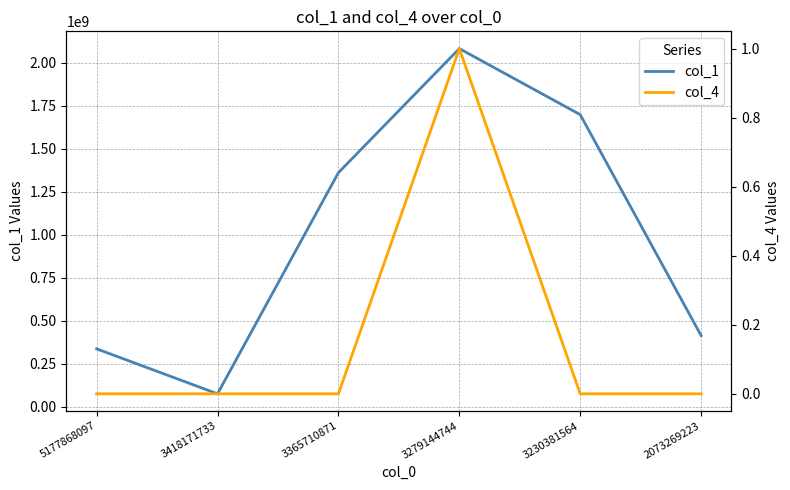

Which series has the largest total across all categories?

col_1